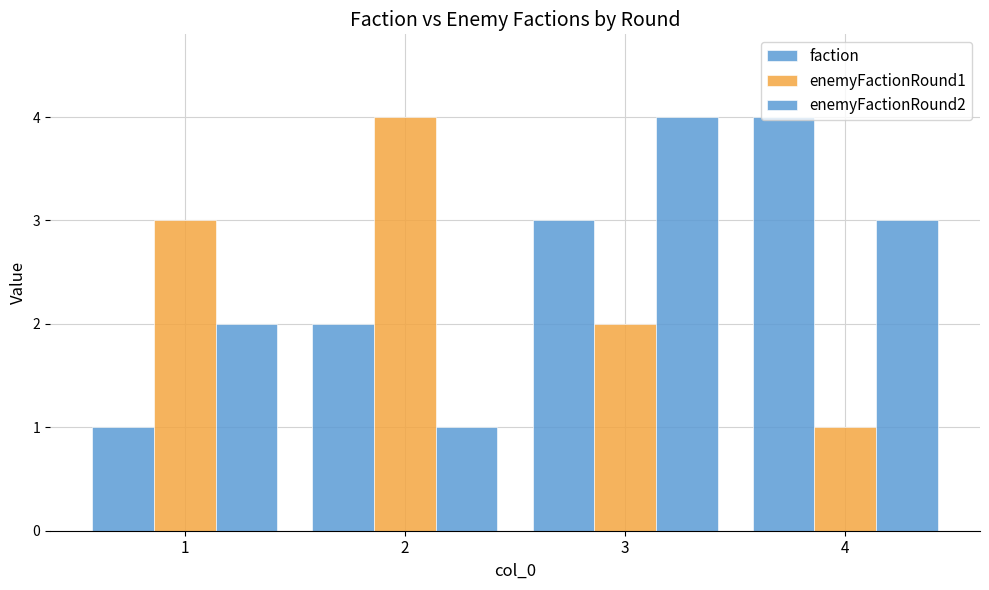

Which series has the largest total across all categories?

faction